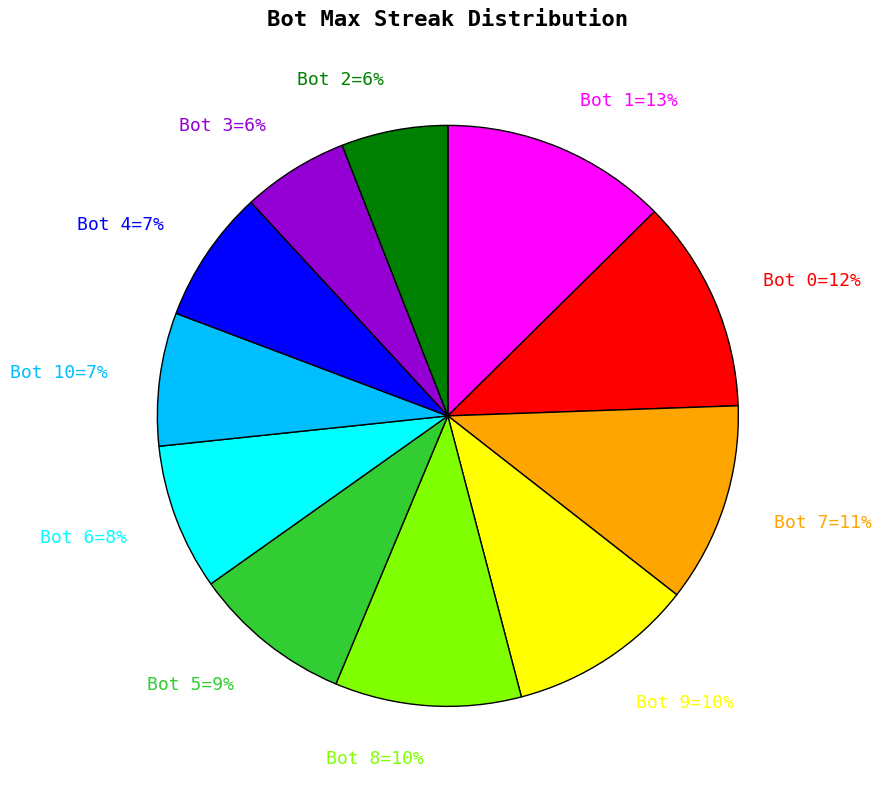

What is the ratio of the value at Bot 7=11% to the value at Bot 9=10%?

1.1